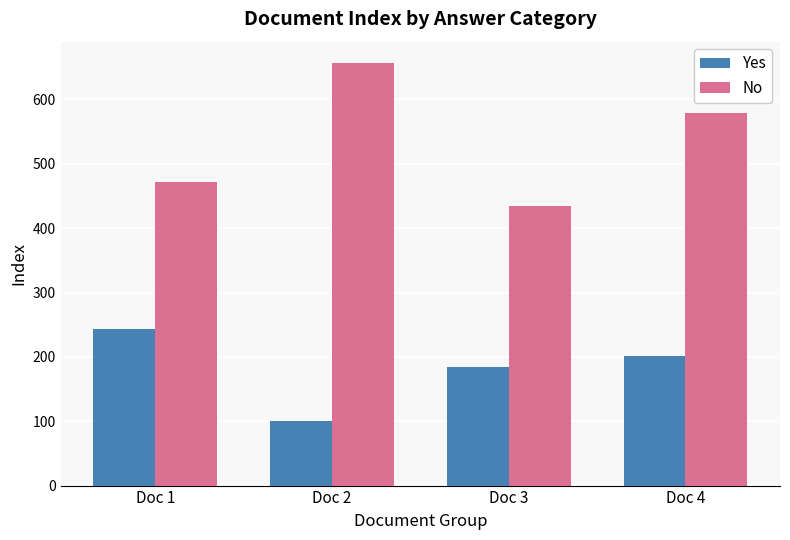

At which category is the sum across all series the highest?

Doc 4